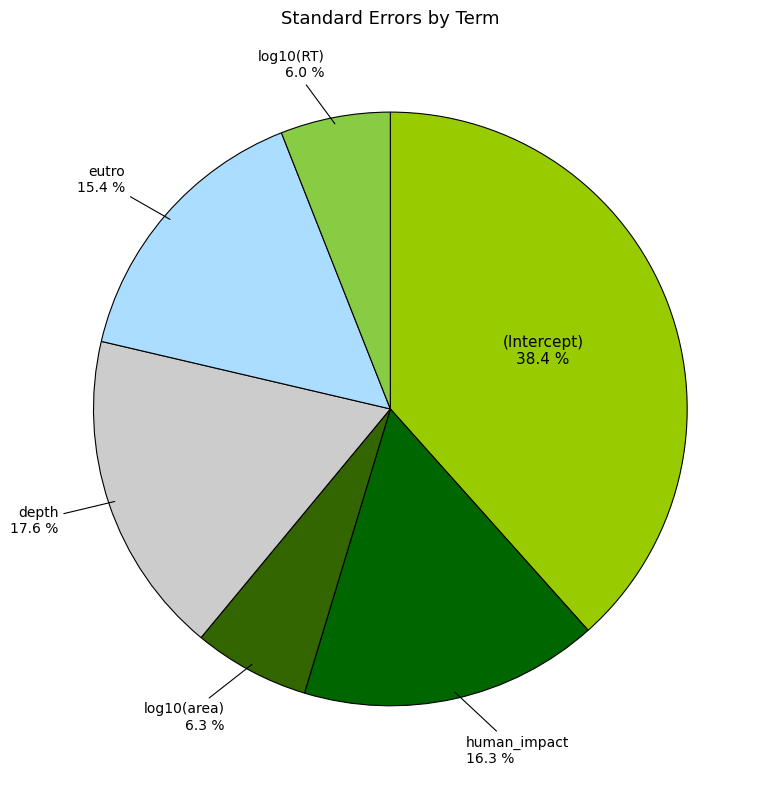

Do human_impact and log10(RT) together represent more than half of the pie?

No